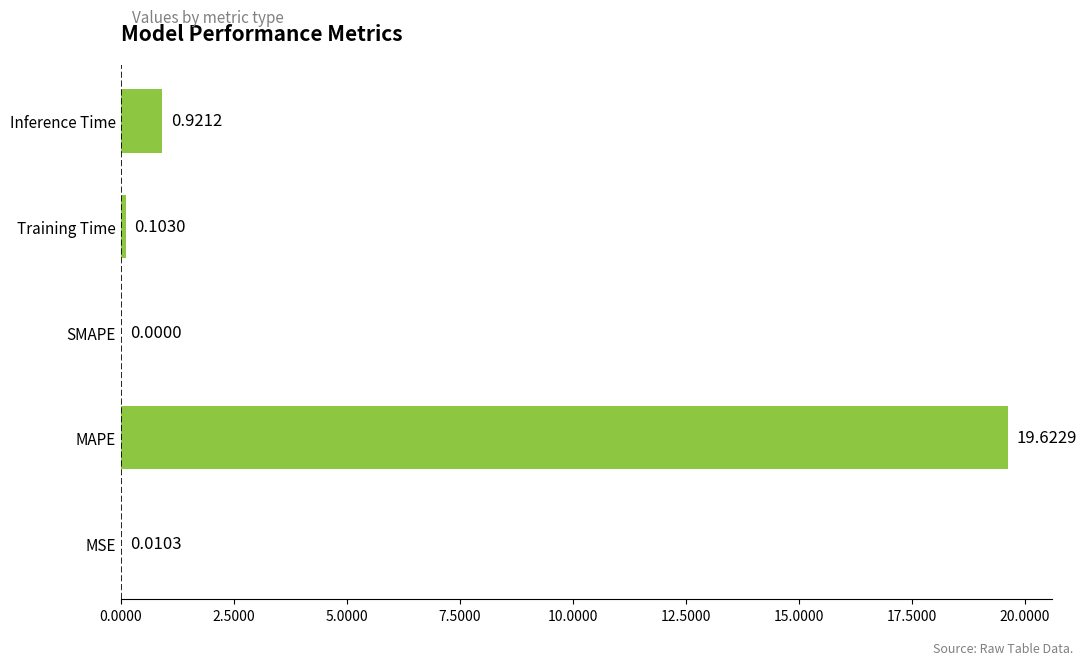

Which label corresponds to the largest value in the chart?

MAPE